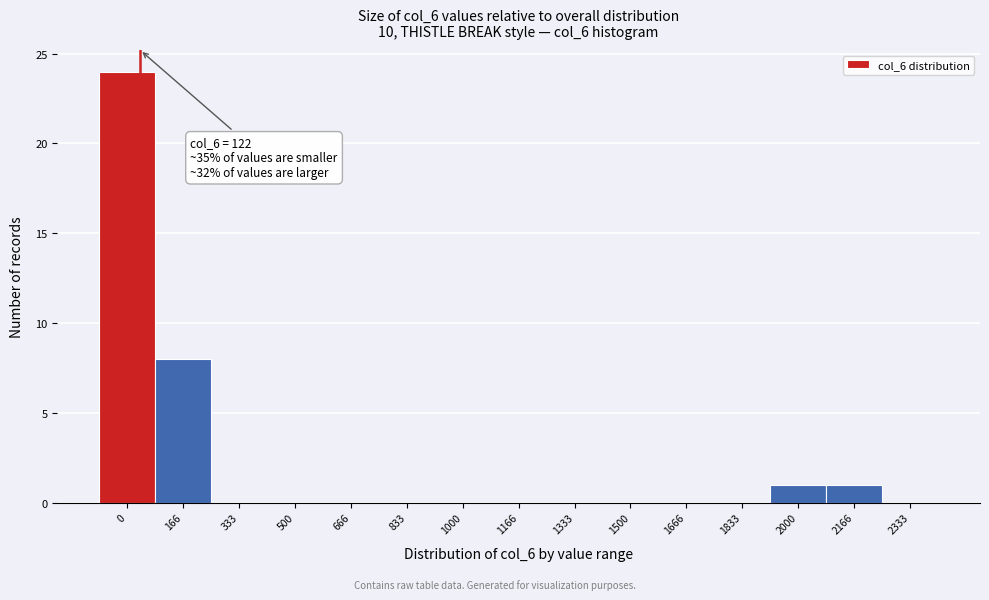

Reading left to right, list all the values displayed in this chart.

0=24	166=8	333=0	500=0	666=0	833=0	1000=0	1166=0	1333=0	1500=0	1666=0	1833=0	2000=1	2166=1	2333=0